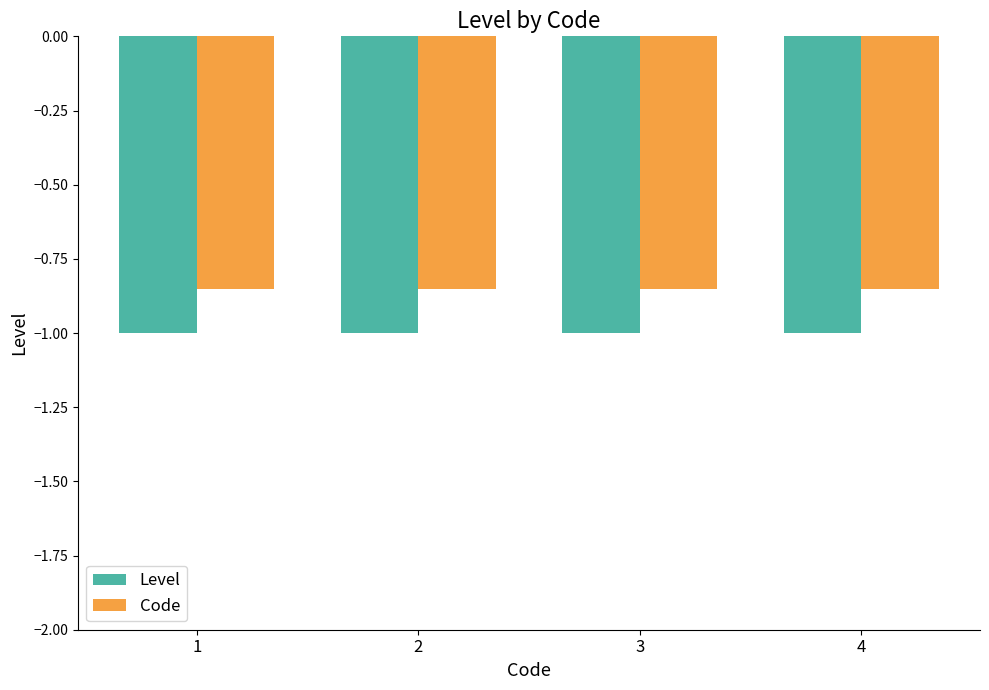

What are all the series names shown in the legend?

Level, Code